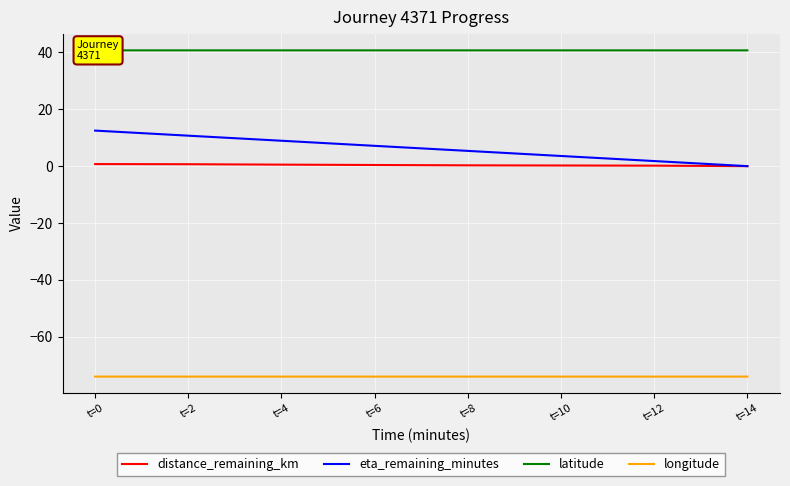

Reading left to right, what are all the values shown in this chart?

distance_remaining_km: t=0=0.7	t=2=0.7	t=4=0.5	t=6=0.4	t=8=0.3	t=10=0.2	t=12=0.2	t=14=0.0
eta_remaining_minutes: t=0=12.5	t=2=10.7	t=4=8.9	t=6=7.1	t=8=5.4	t=10=3.6	t=12=1.8	t=14=0.0
latitude: t=0=40.7	t=2=40.7	t=4=40.7	t=6=40.7	t=8=40.7	t=10=40.7	t=12=40.7	t=14=40.7
longitude: t=0=-74.0	t=2=-74.0	t=4=-74.0	t=6=-74.0	t=8=-74.0	t=10=-74.0	t=12=-74.0	t=14=-74.0